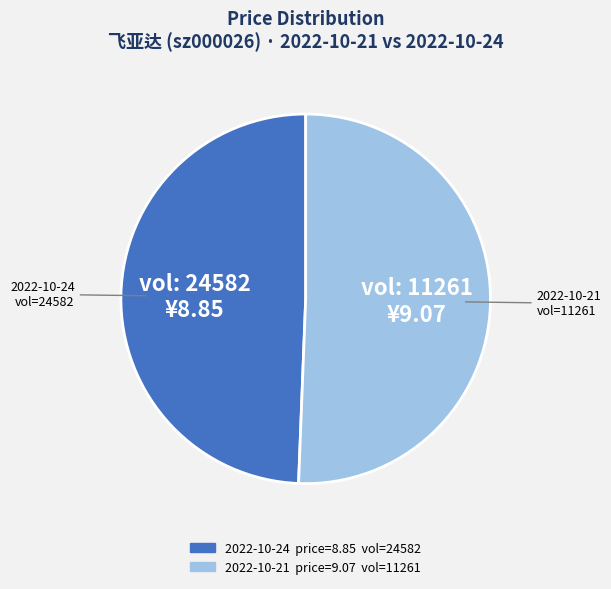

Does any single category account for the majority?

Yes